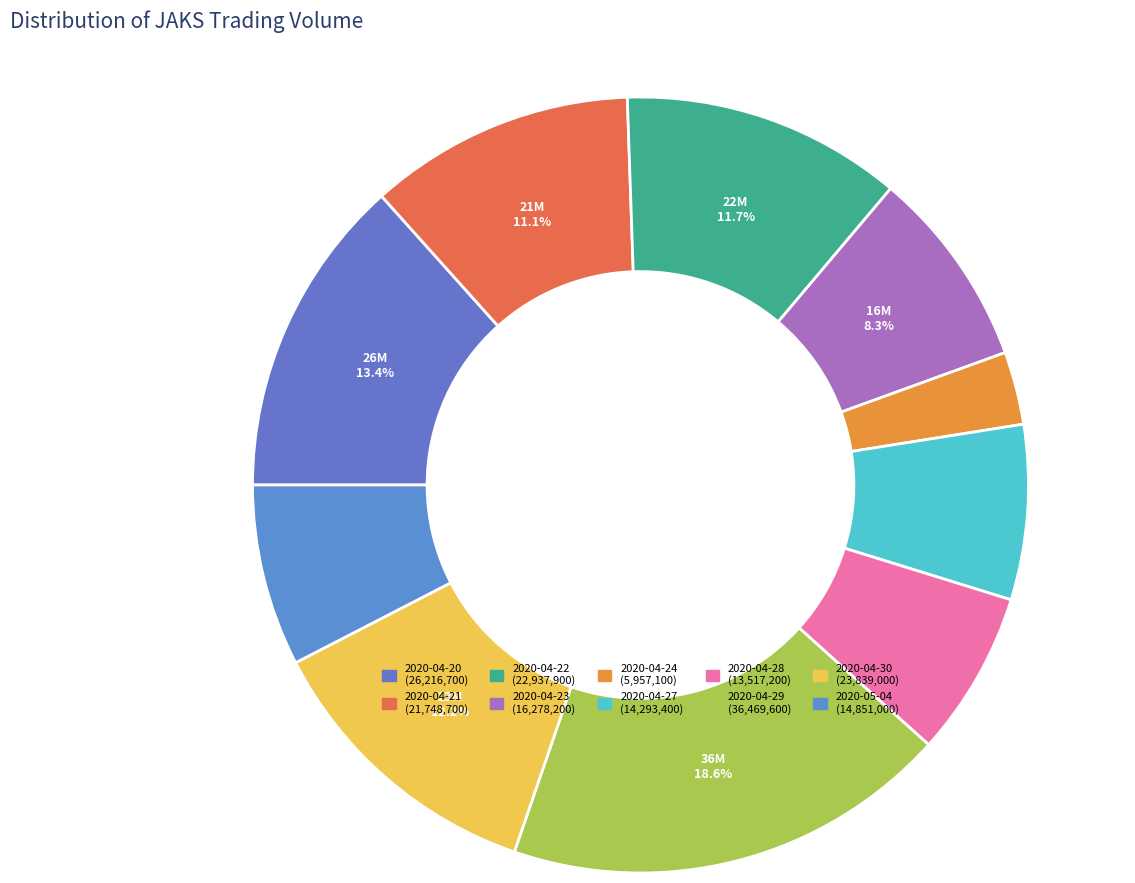

How many segments does this pie chart have?

10